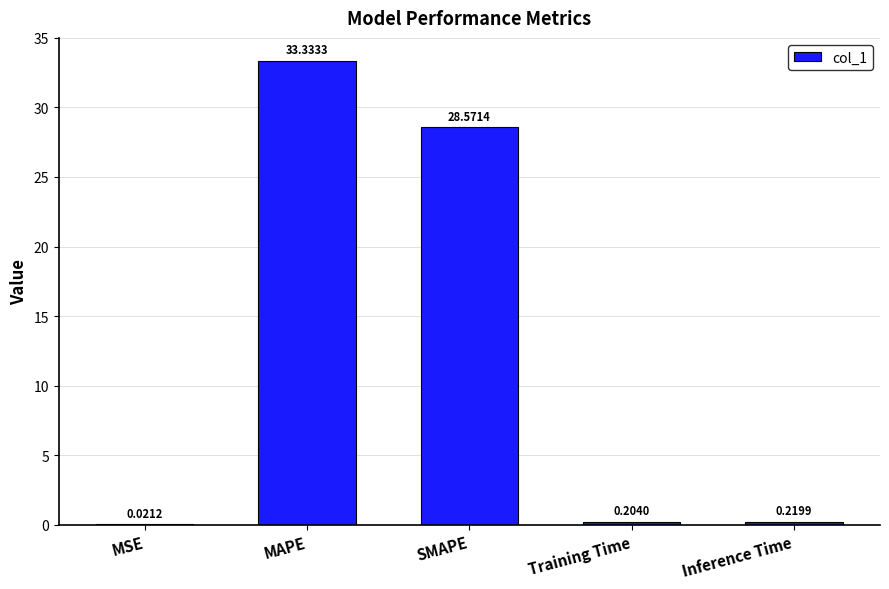

Which label corresponds to the largest value in the chart?

MAPE